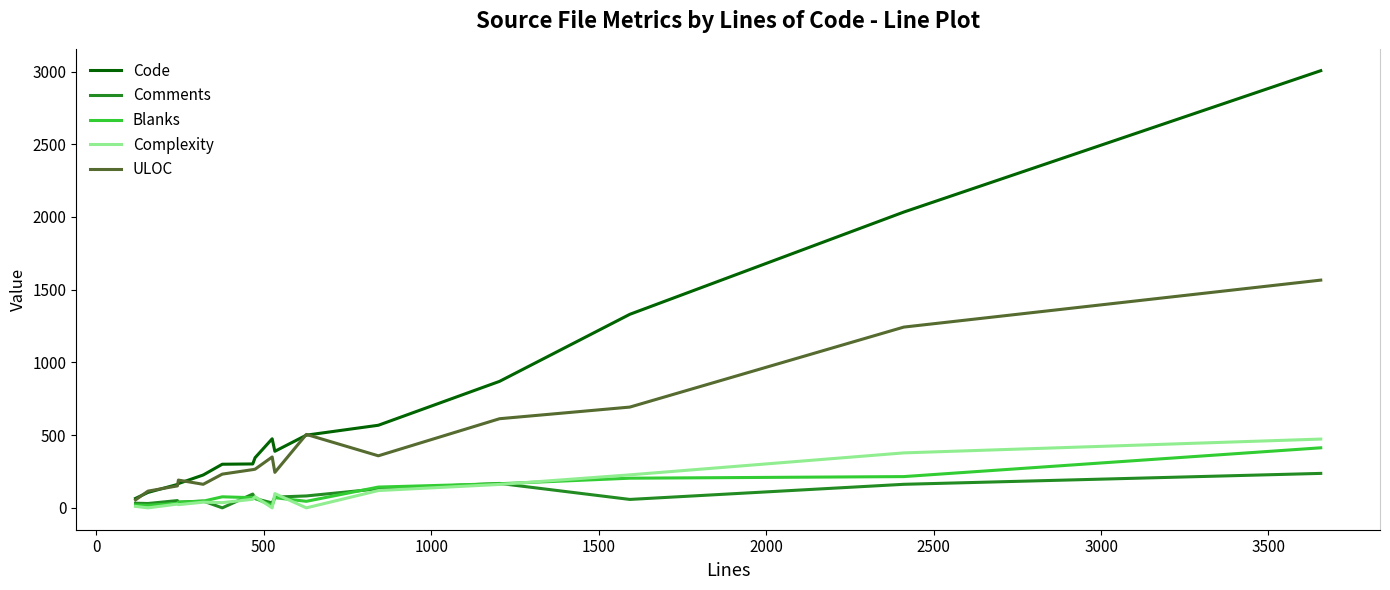

Which series has the largest range (max minus min)?

Code